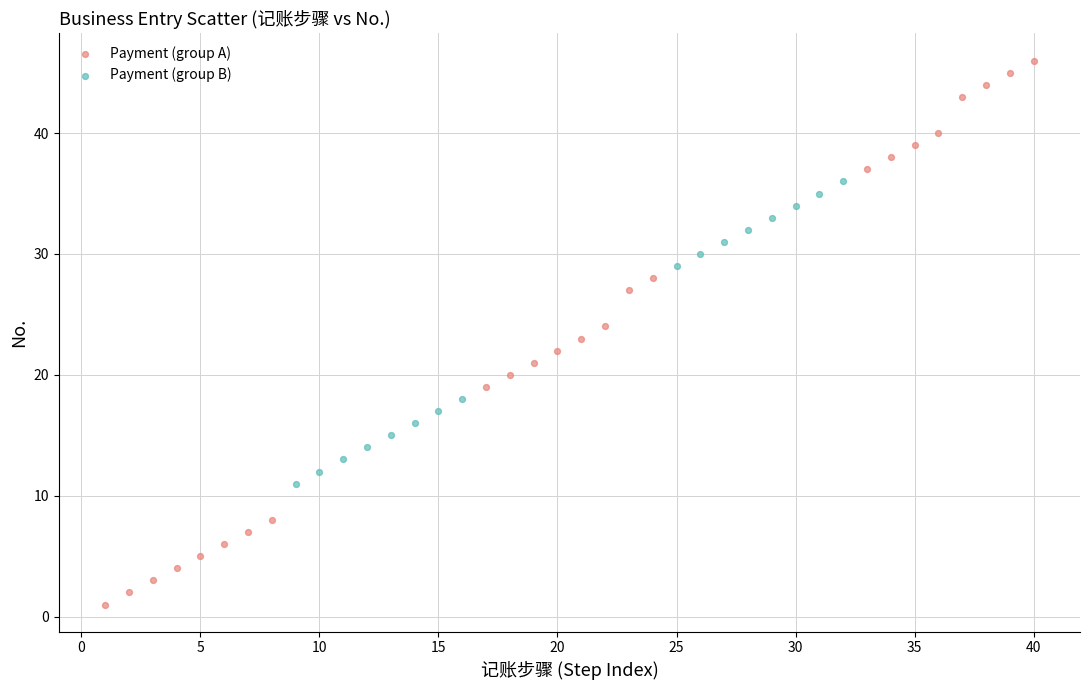

Which series reaches the minimum Y coordinate?

Payment (group A)